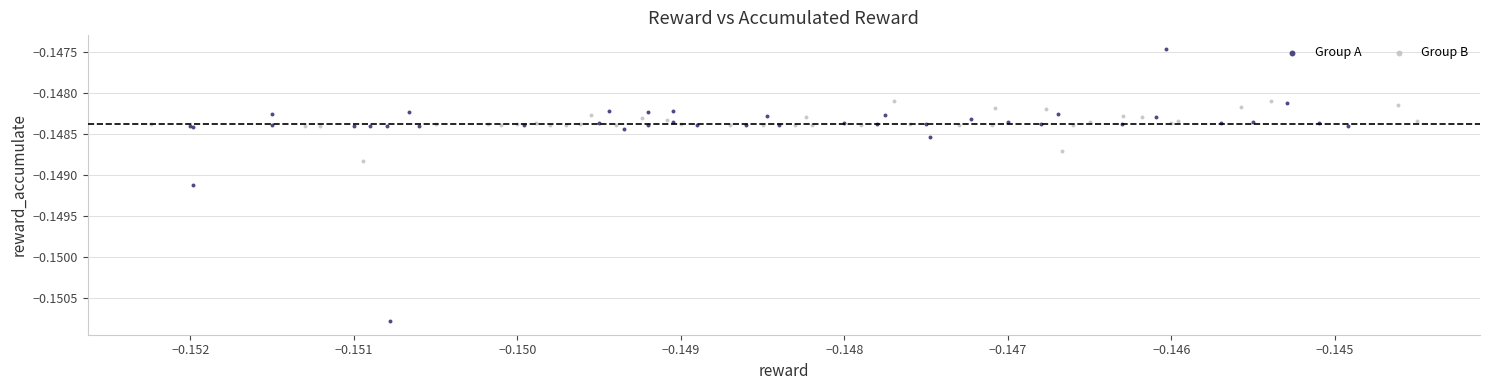

Which series contains the highest Y value?

Group A